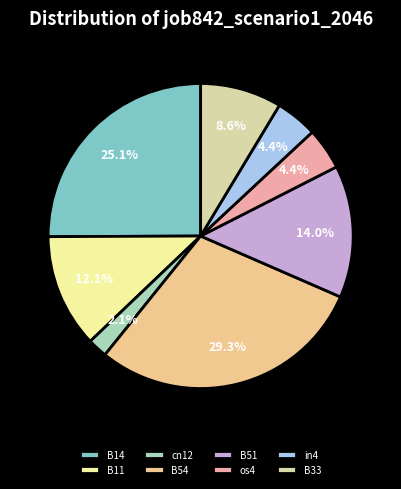

How many slices are in this pie chart?

8